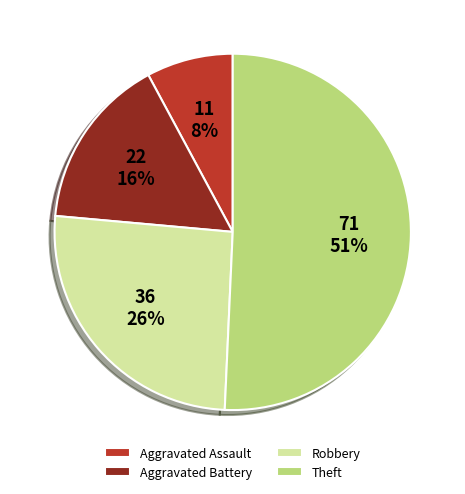

What is the ratio of the value at Aggravated Battery to the value at Theft?

0.3